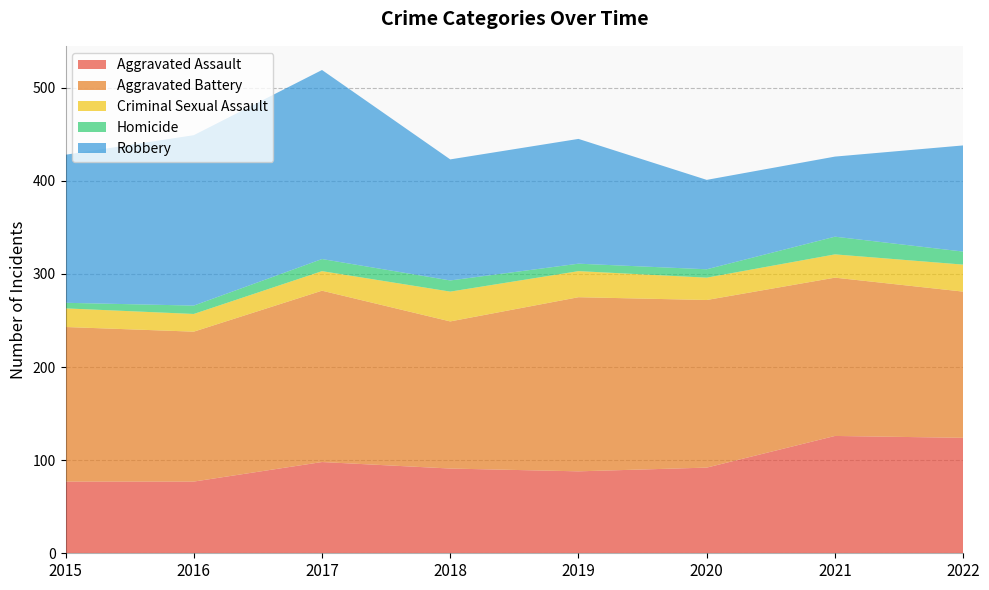

Reading left to right, what are all the values shown in this chart?

Aggravated Assault: 77	77	98	91	88	92	126	124
Aggravated Battery: 166	161	184	158	187	180	170	157
Criminal Sexual Assault: 20	19	21	32	28	24	25	29
Homicide: 6	9	13	12	8	9	19	14
Robbery: 159	183	203	130	134	96	86	114